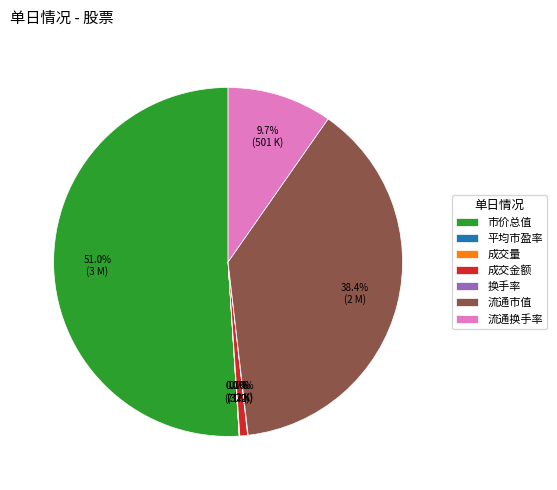

To the nearest percent, what percentage of the pie is 成交金额?

1%